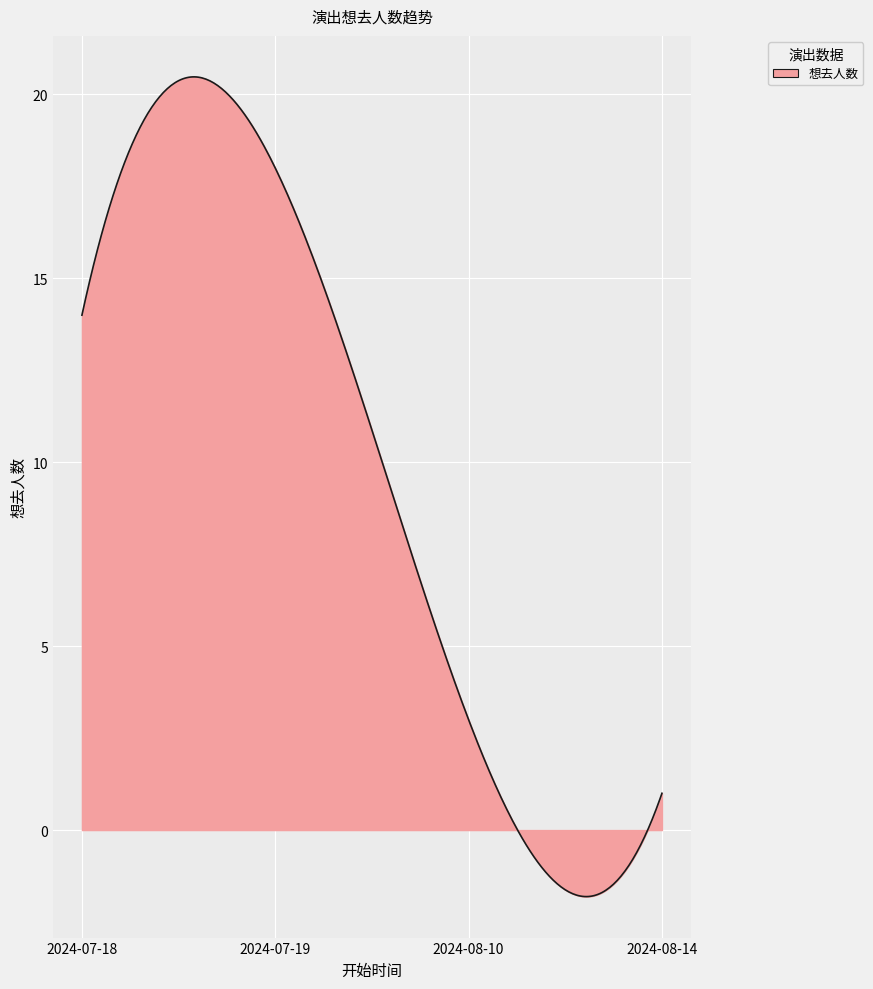

What is the difference between the maximum and minimum values?

22.3